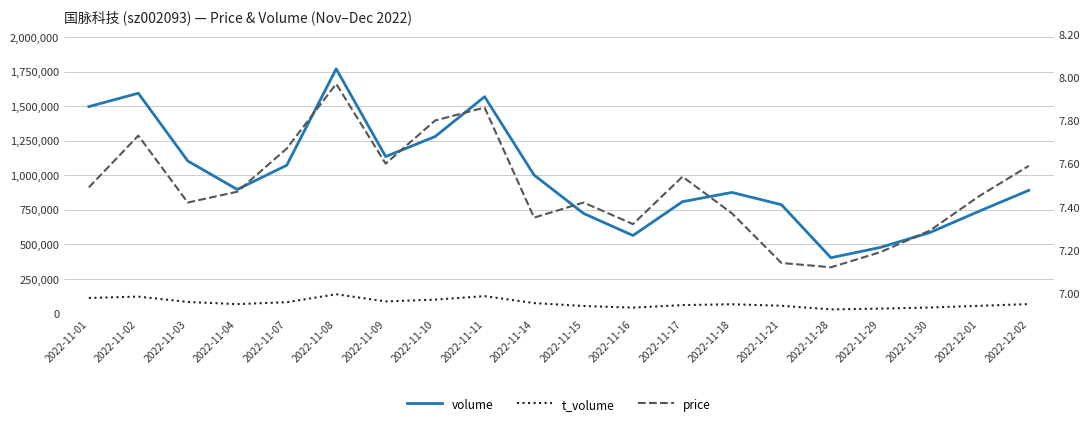

What is the difference between the maximum and minimum values in the price series?

0.8